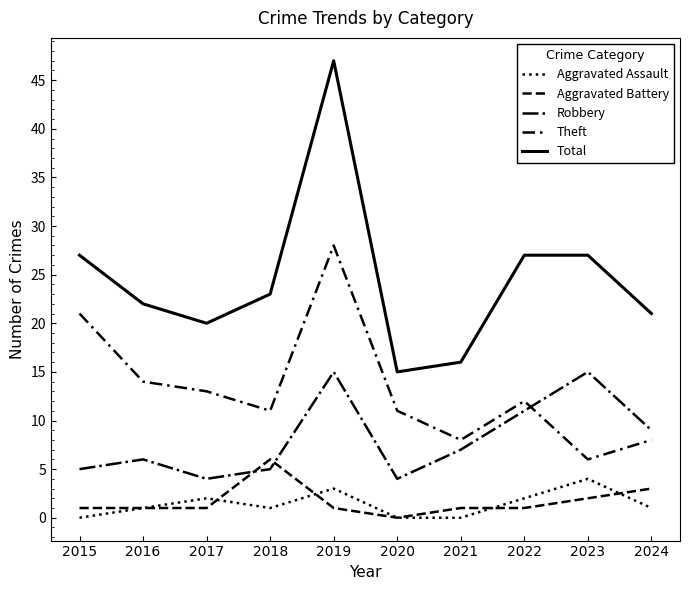

How many lines are shown in the chart?

5